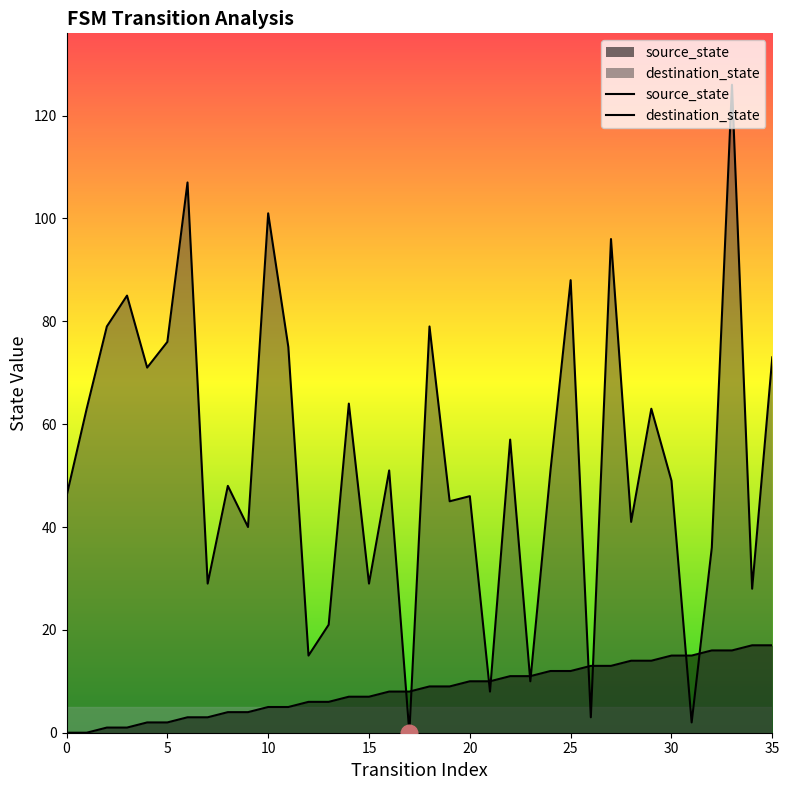

Where does the source_state series first go above 9?

20